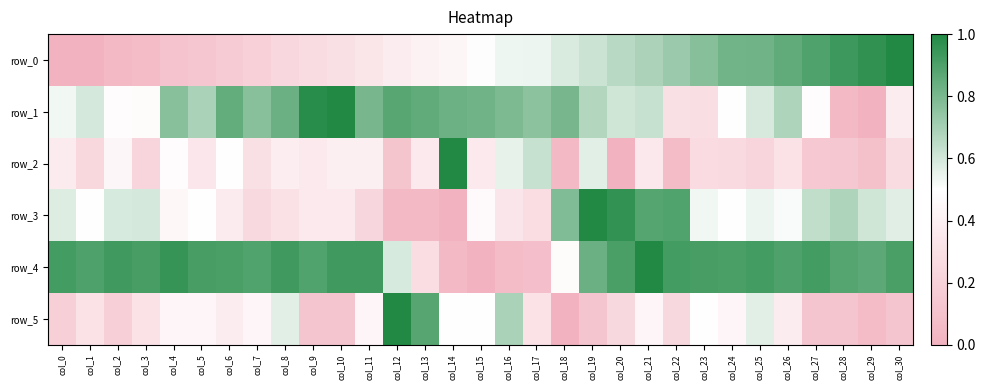

What is the difference between the highest and lowest values at col_16?

0.7